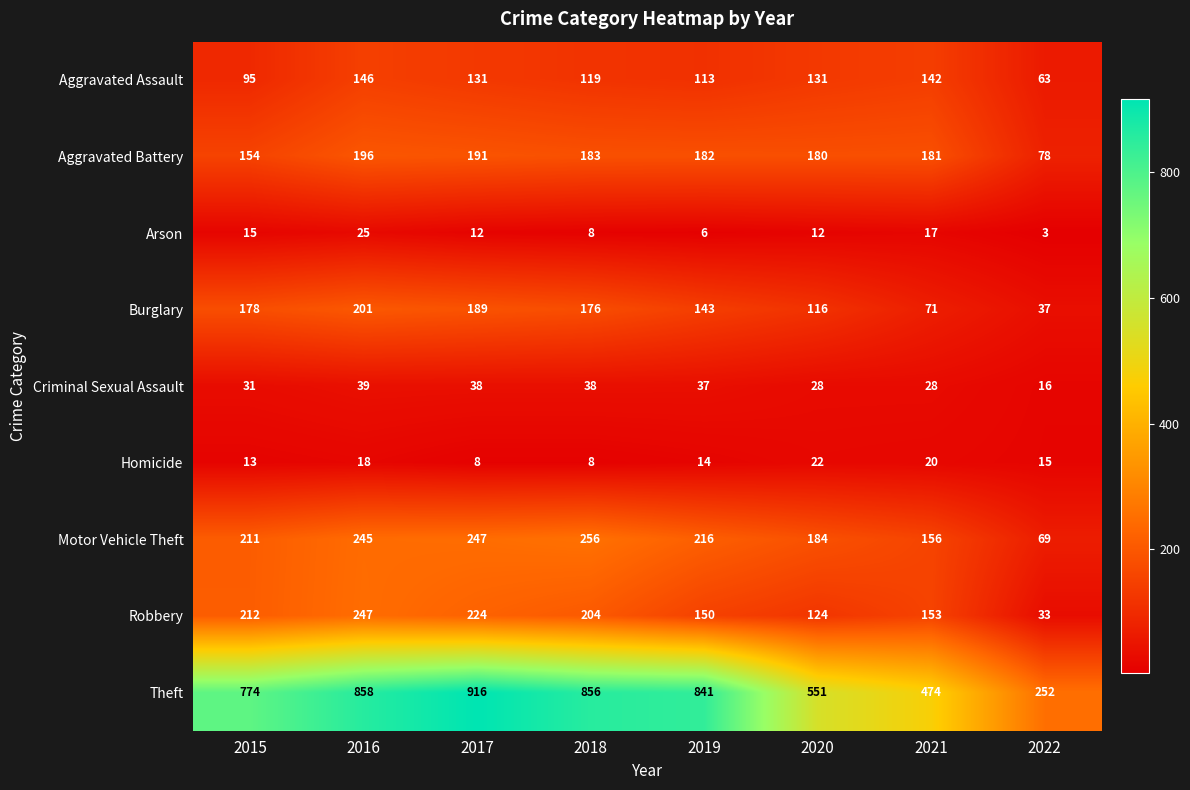

At which label does Homicide first exceed 15?

2016